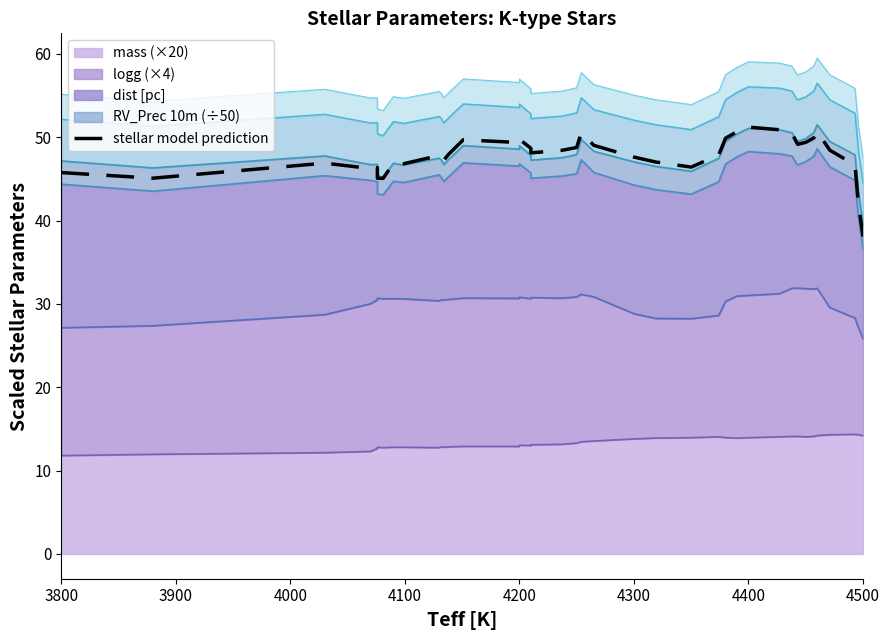

The value at 36 is 77.1. True or false?

False